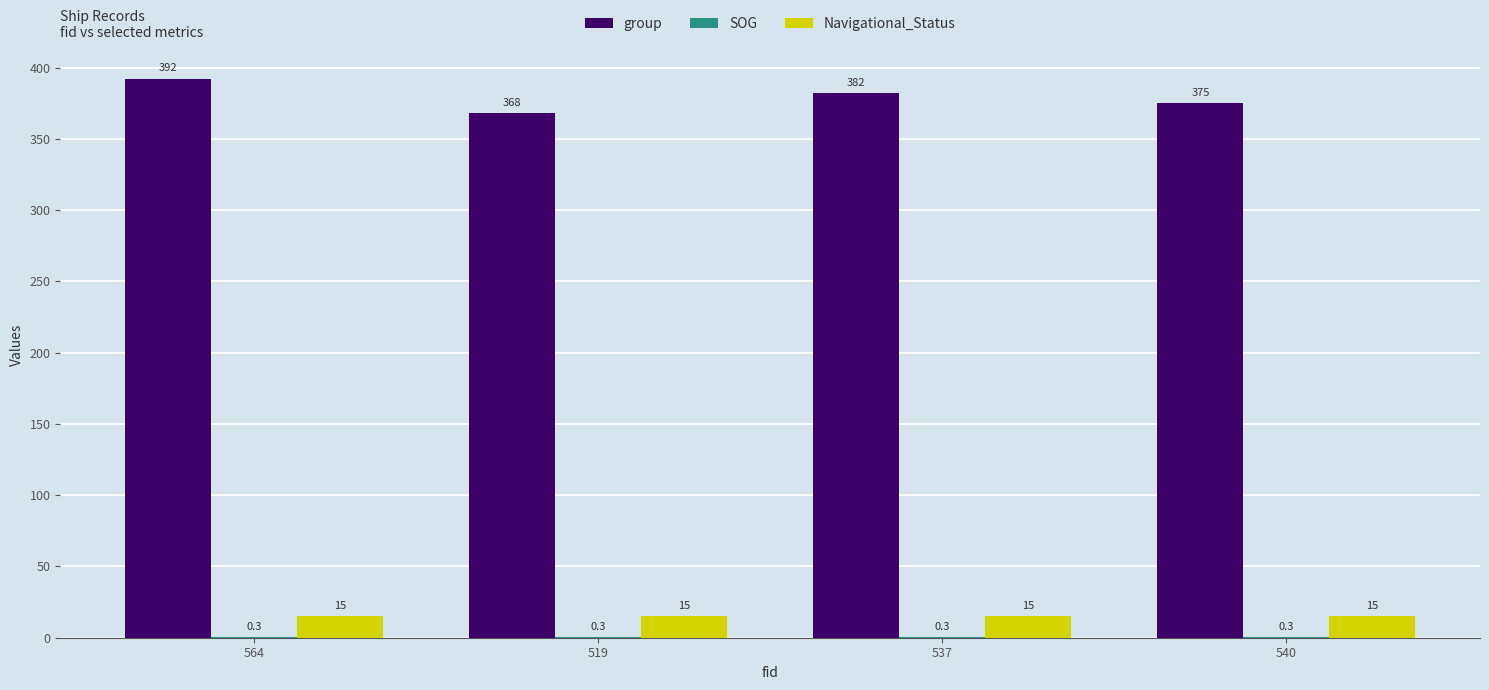

At which category does the chart reach its peak across all series?

564